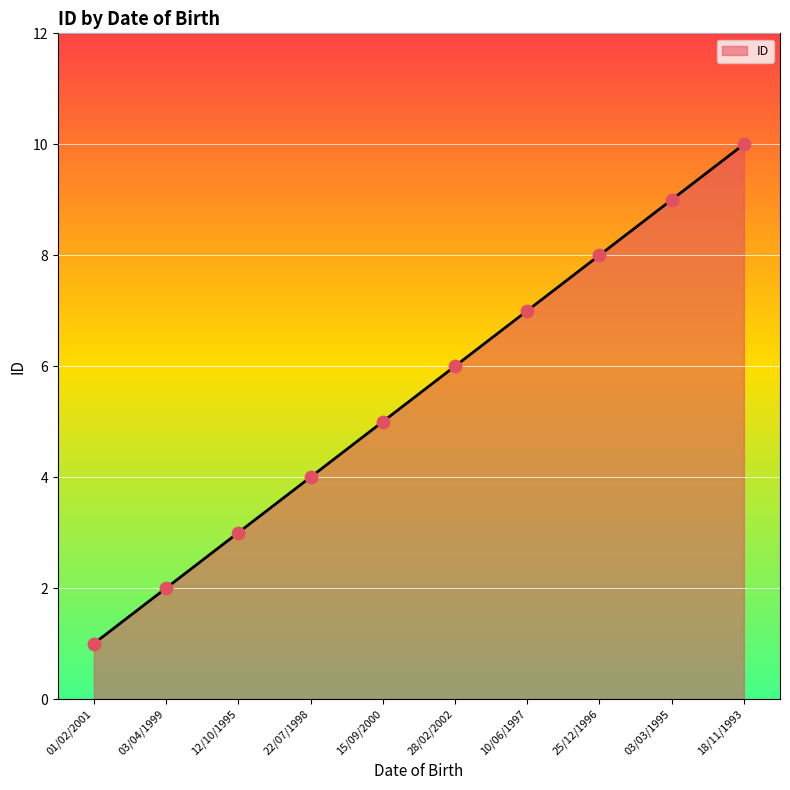

What is the change in value from 15/09/2000 to 25/12/1996?

+3